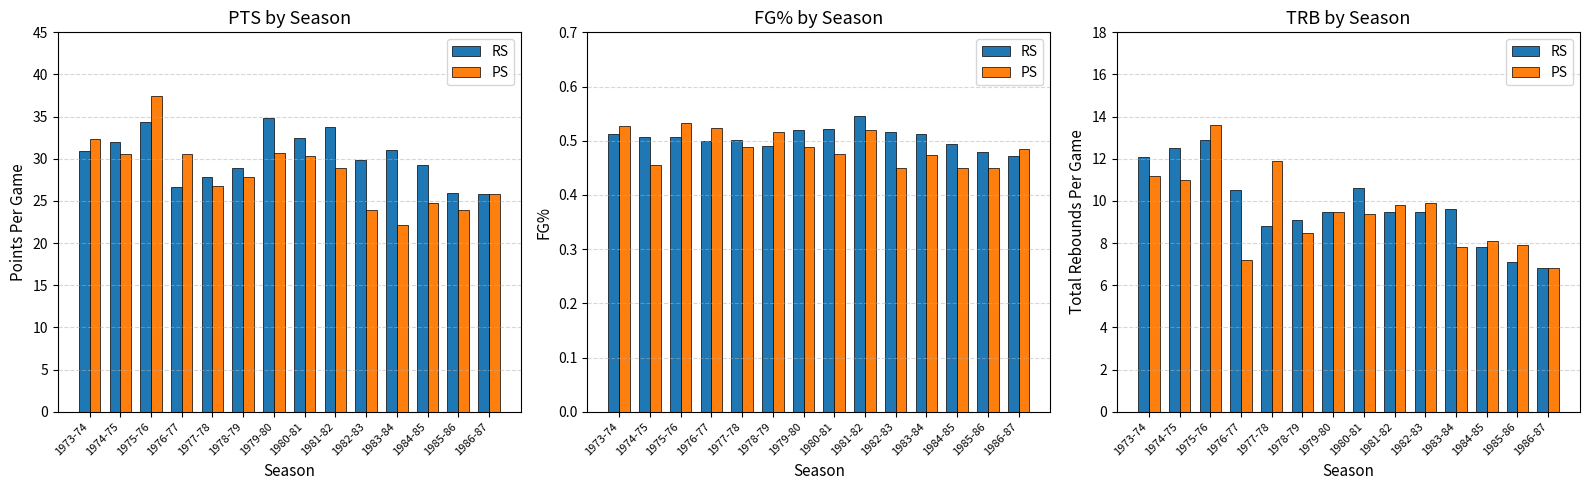

What is the sum of the PS values at 1983-84 and 1975-76?

21.4